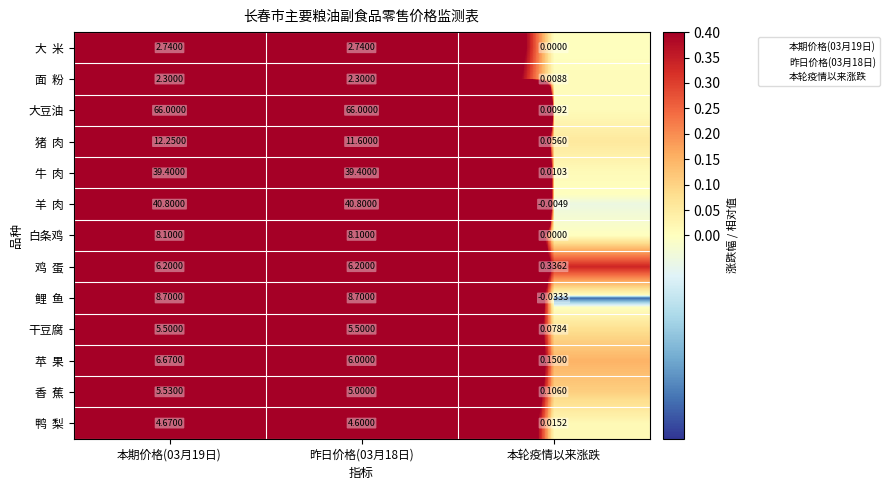

Which series has the largest total across all categories?

大豆油